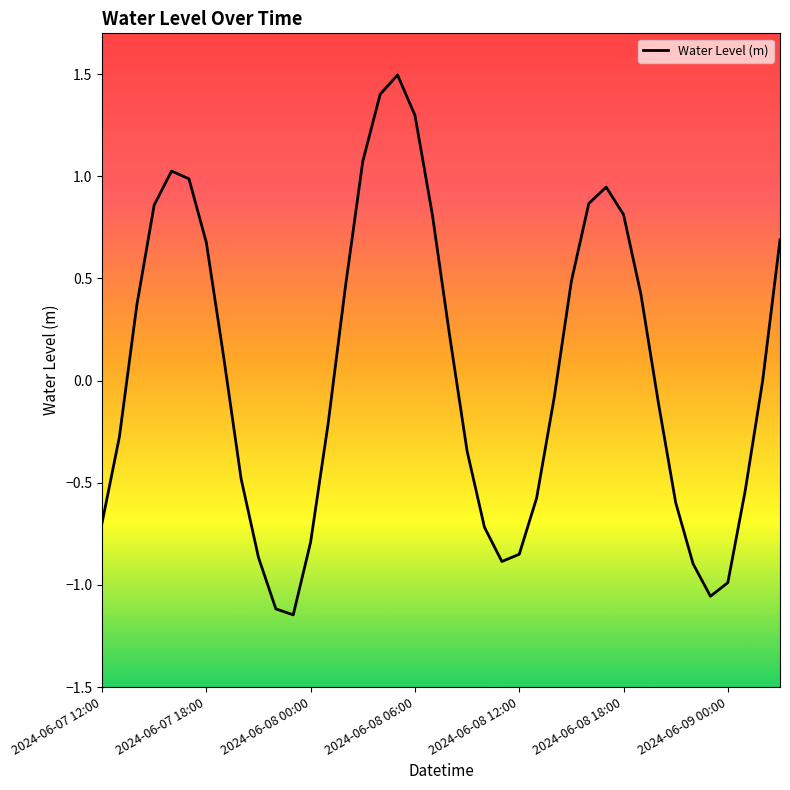

What is the maximum value shown in the chart?

1.5